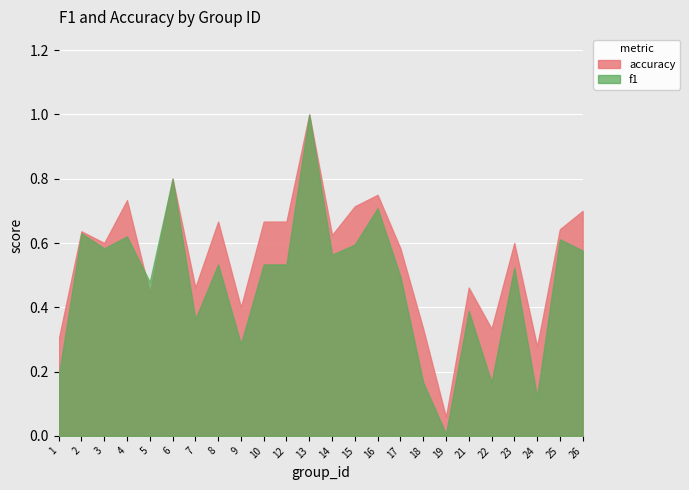

What is the highest value of the accuracy series?

1.0